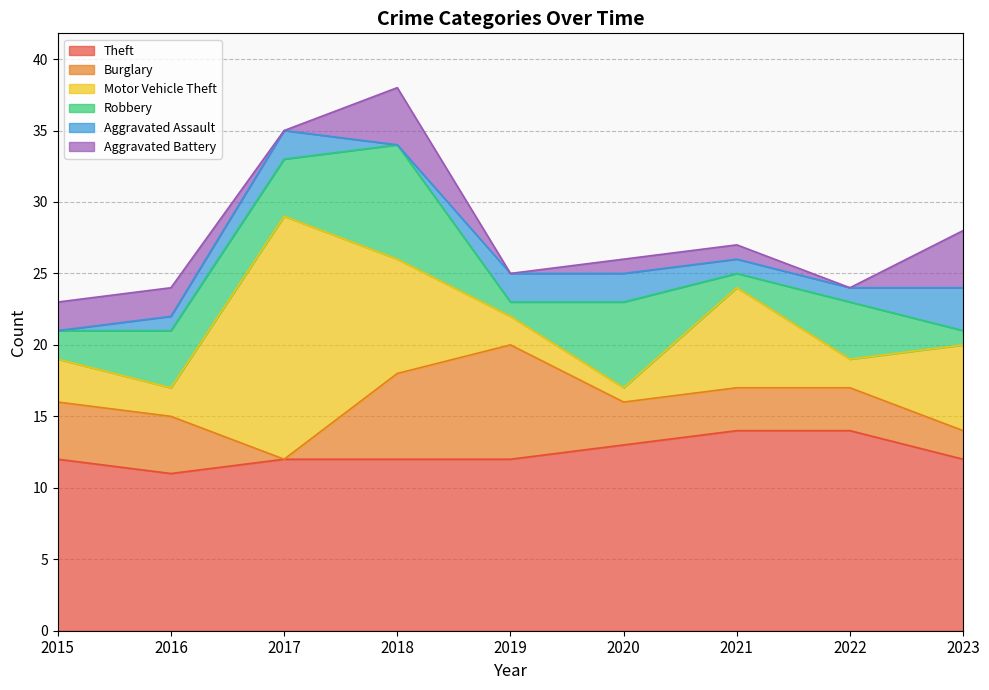

True or false: Theft has a value of 7 at 2016.

False